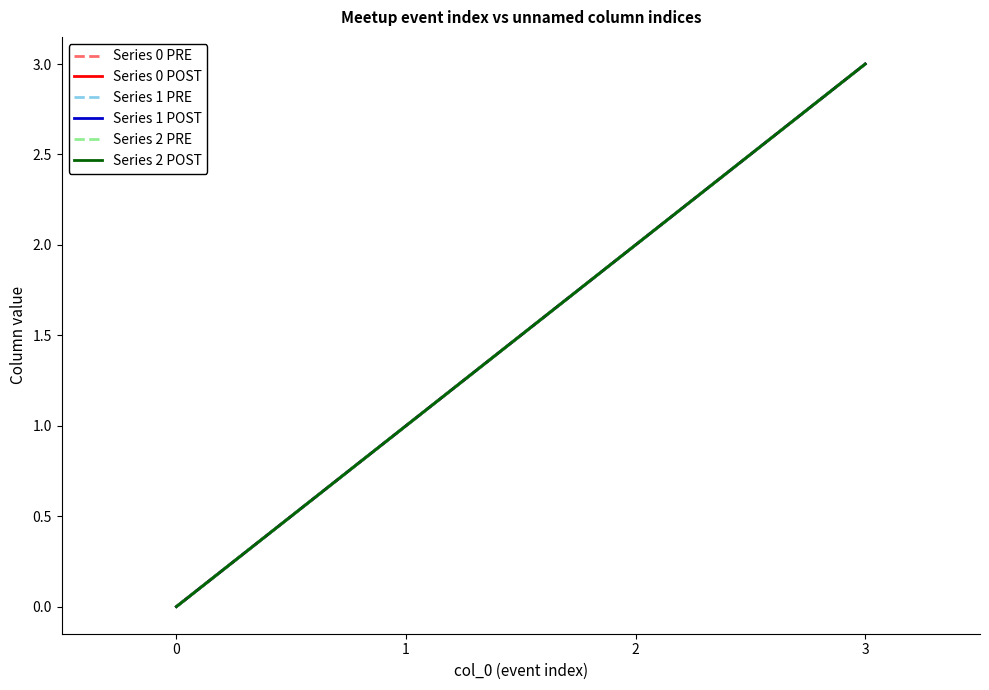

Is this an area chart (filled region under the line)?

No